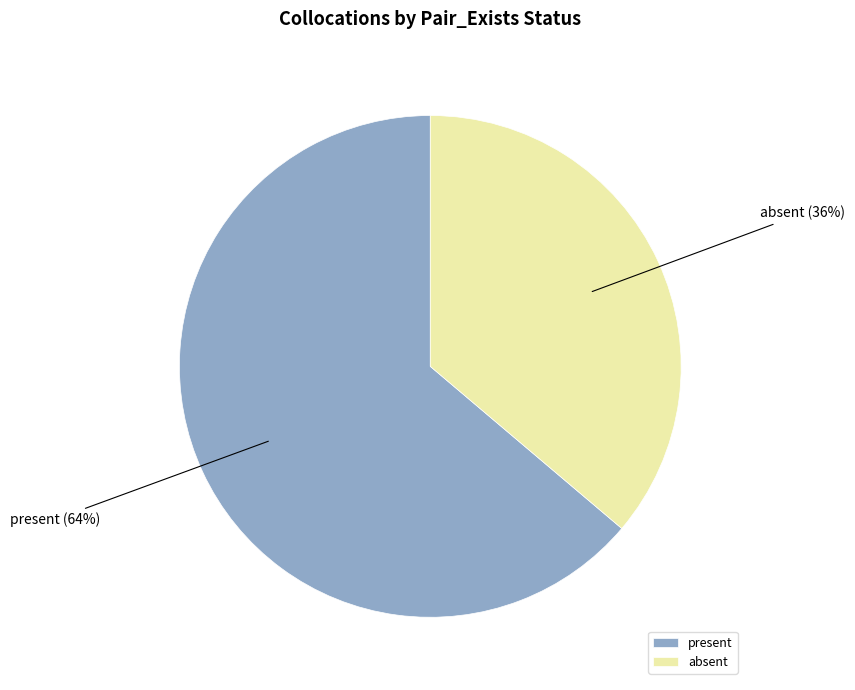

Between absent and present, which is larger?

present